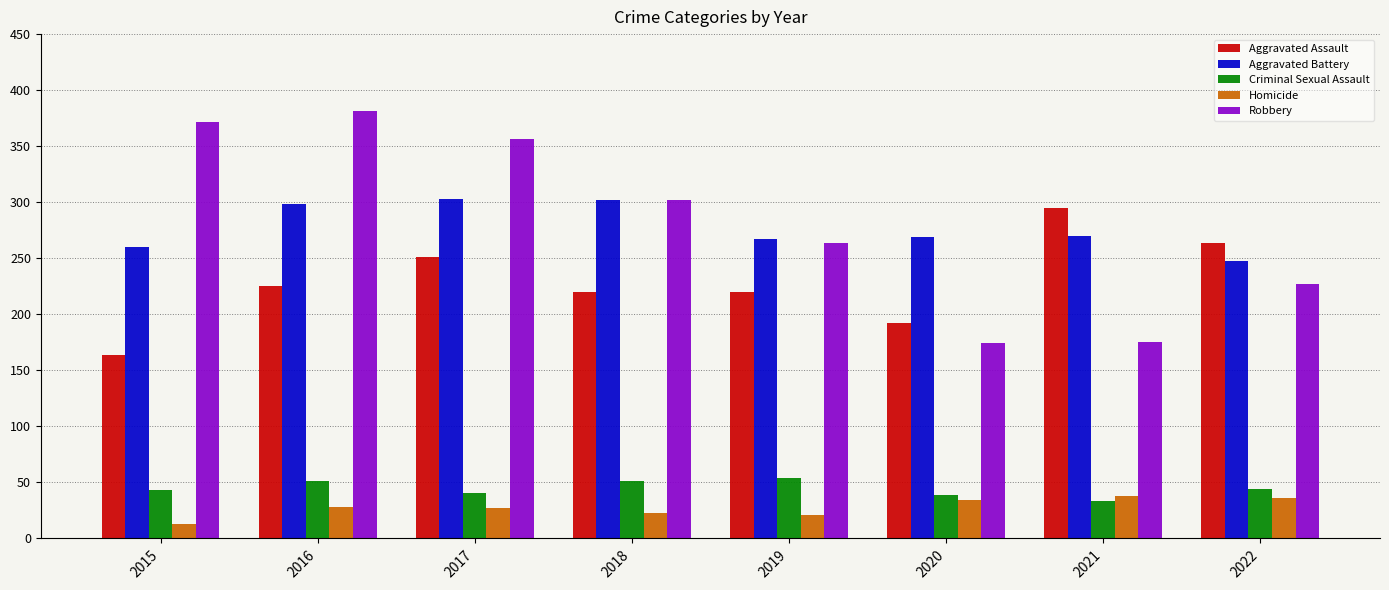

What is the sum of all Robbery values?

2251